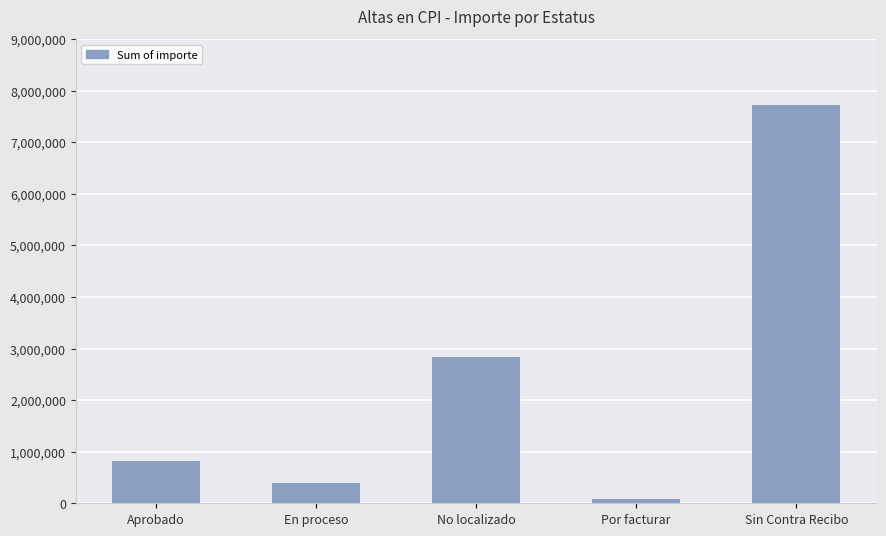

Rank the categories by value from highest to lowest.

Sin Contra Recibo, No localizado, Aprobado, En proceso, Por facturar